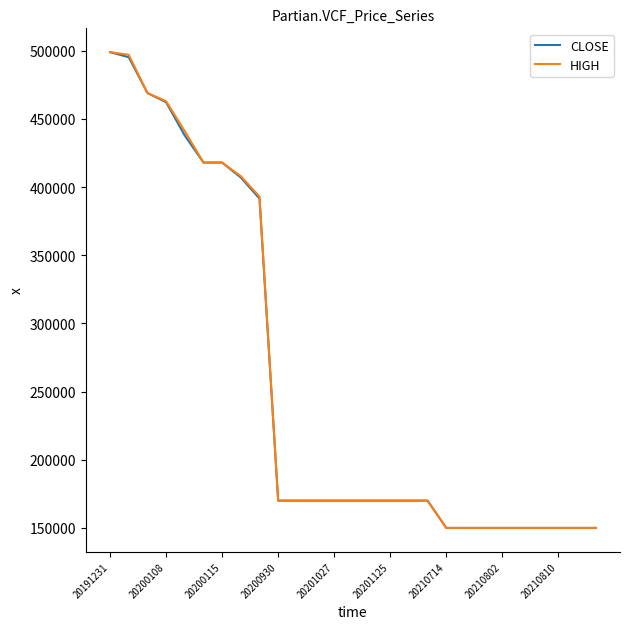

What is the difference between the second highest and second lowest values in the HIGH series?

347000